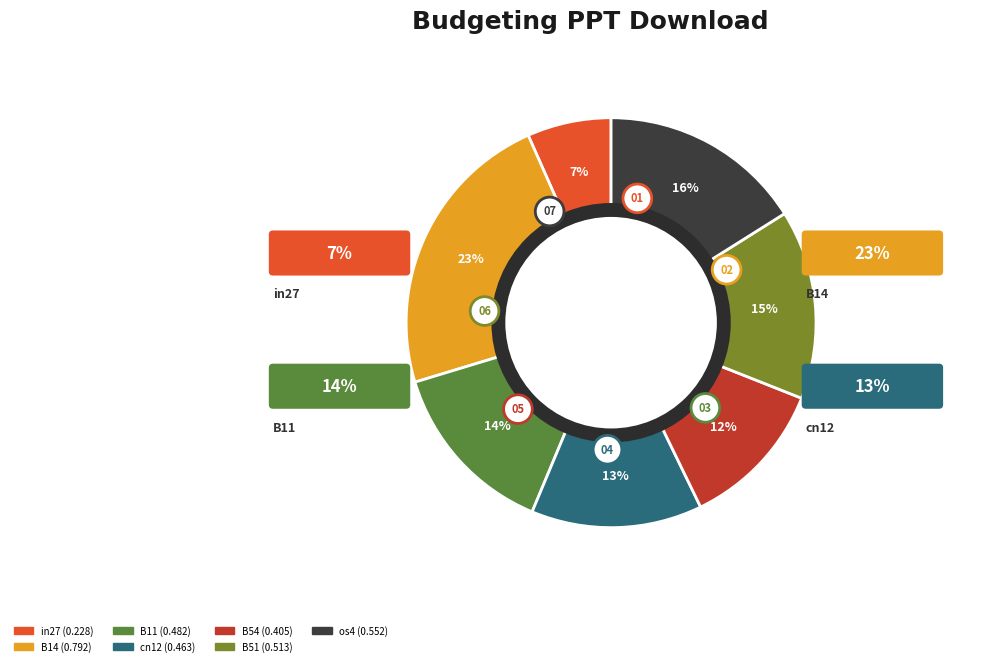

How many segments does this pie chart have?

7